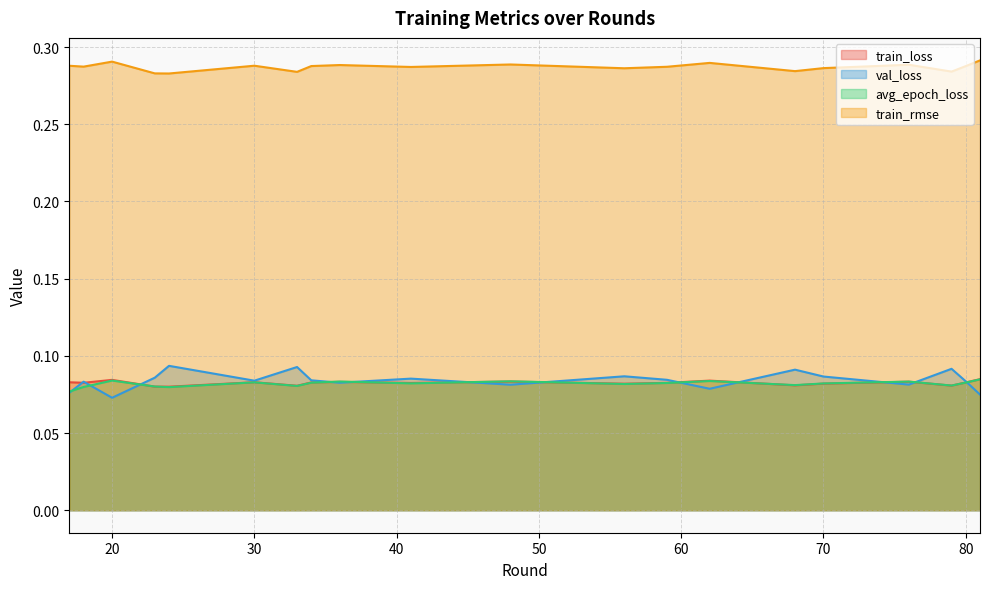

Which series changed the most between 62 and 70?

val_loss